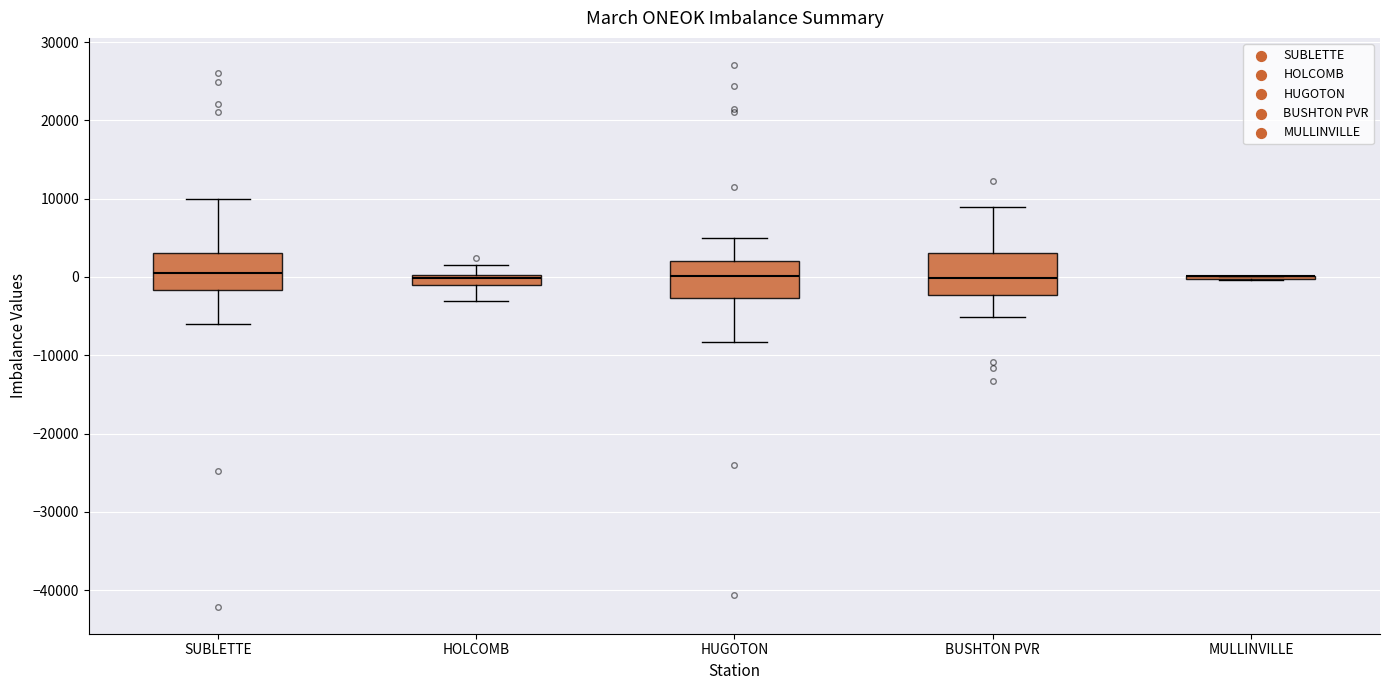

Where does the lower whisker of the box for BUSHTON PVR end on the y-axis? The values are not printed on the chart, so give them approximately, as read against the axis.

-5000